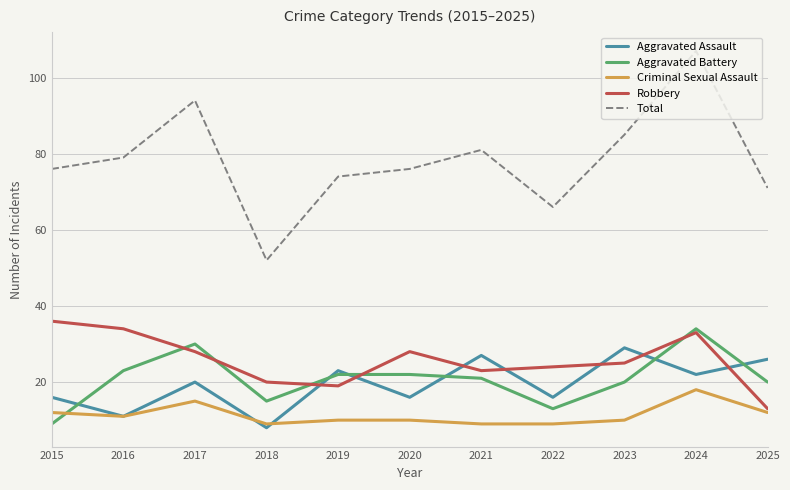

What is the difference between the maximum and minimum values in the Aggravated Battery series?

25